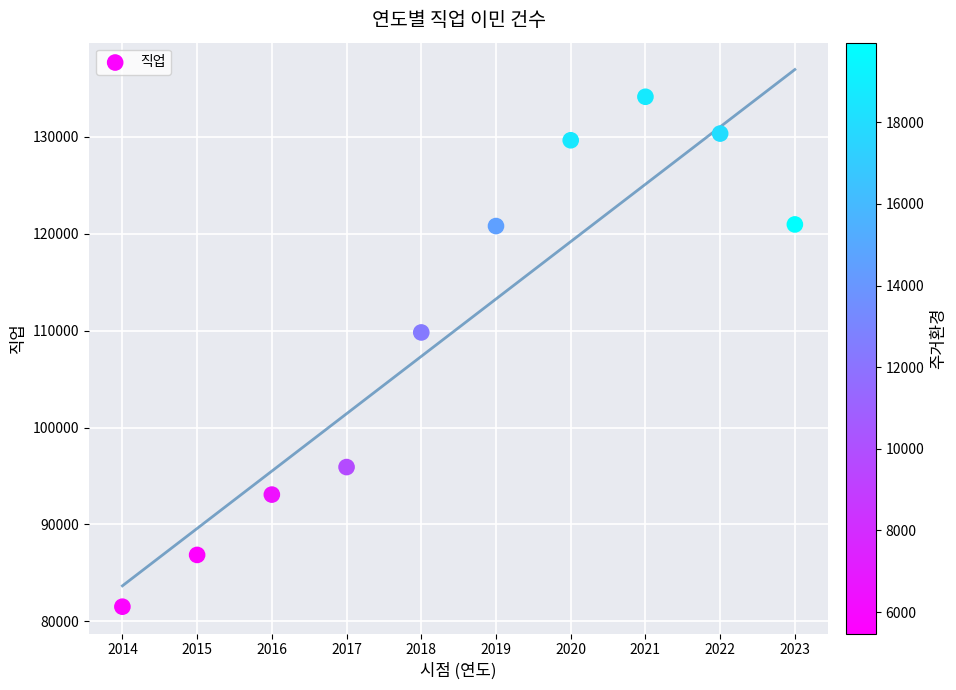

What is the range of Y values (max minus min)?

52628